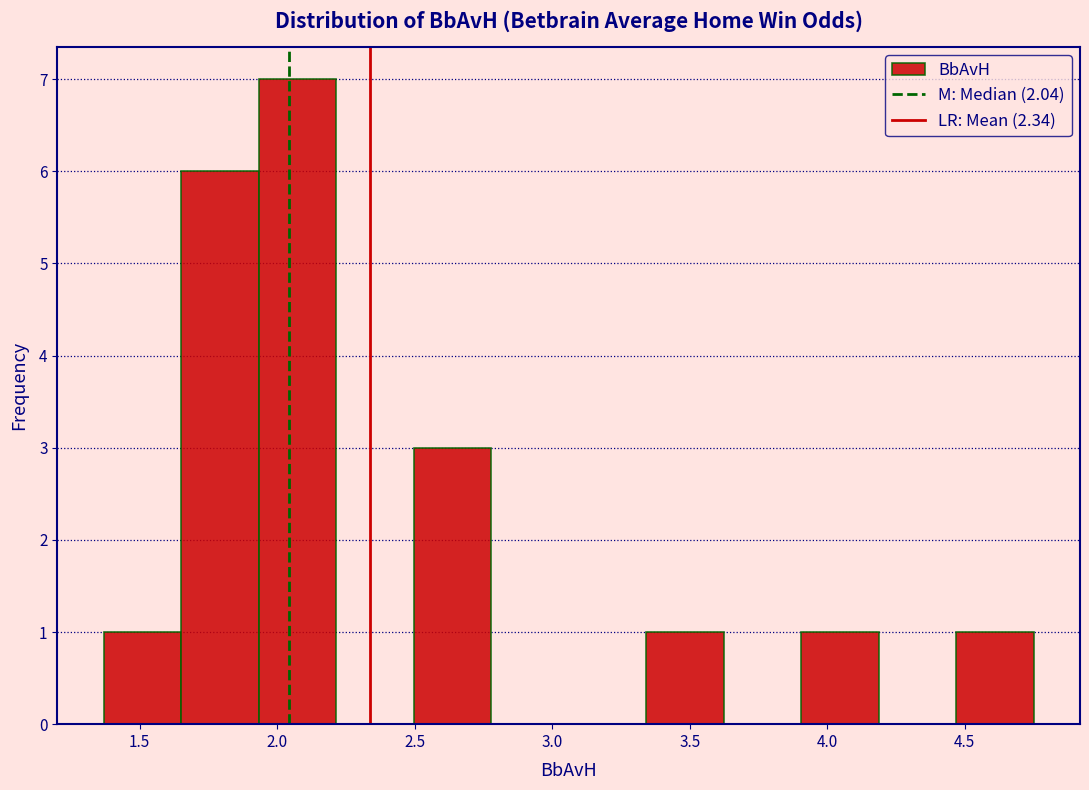

Reading left to right, list every bar in this chart as the range it spans on the x-axis followed by its height. Neither the bar edges nor the heights are printed on the chart, so give them approximately, as read against the axes.

1.35 to 1.65: 1
1.65 to 1.95: 6
1.95 to 2.20: 7
2.20 to 2.50: 0
2.50 to 2.80: 3
2.80 to 3.05: 0
3.05 to 3.35: 0
3.35 to 3.60: 1
3.60 to 3.90: 0
3.90 to 4.20: 1
4.20 to 4.45: 0
4.45 to 4.75: 1